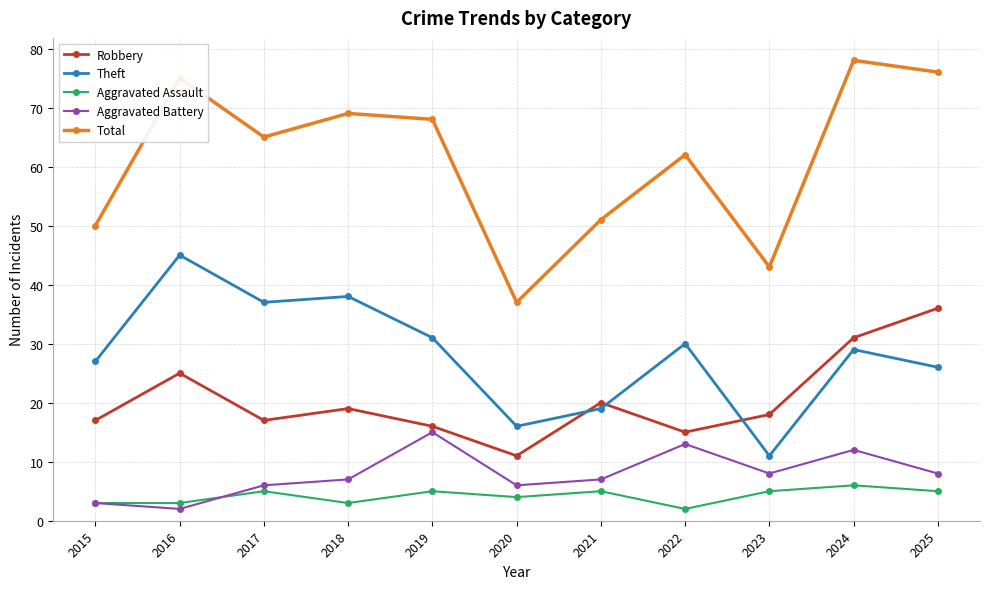

What is the difference between the highest and lowest values at 2019?

63